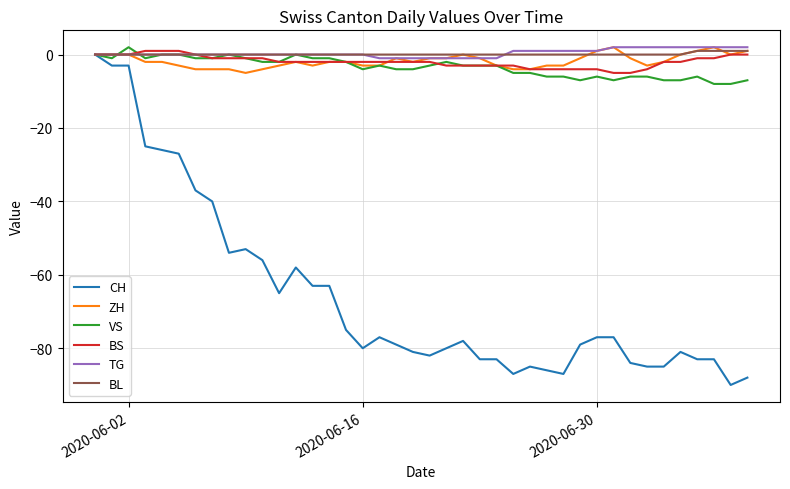

What is the smallest value displayed?

-90